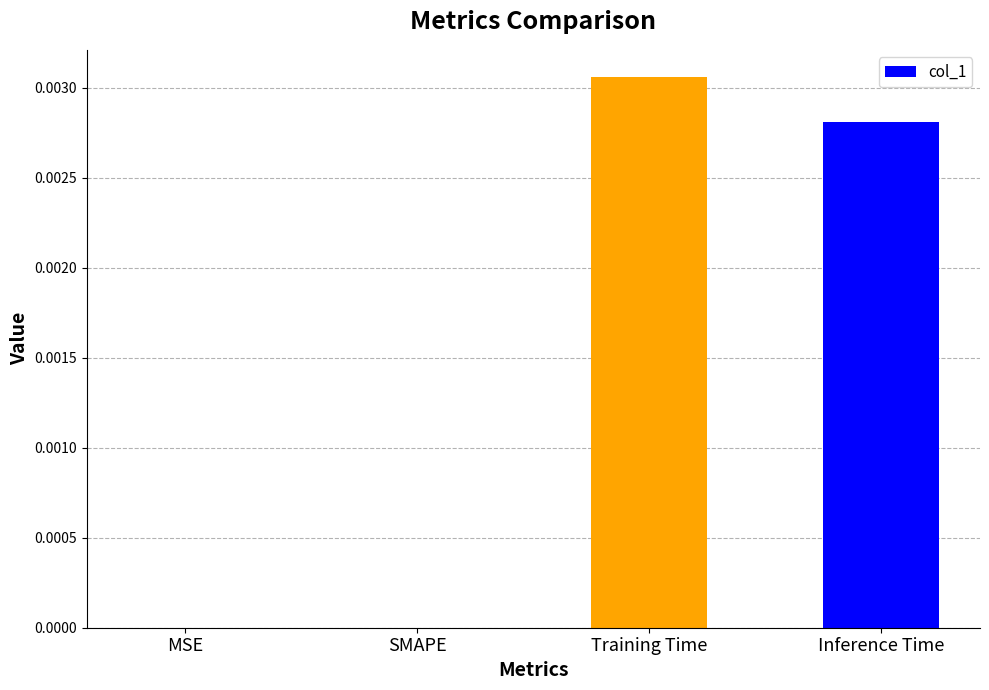

Between Training Time and SMAPE, which is larger?

Training Time